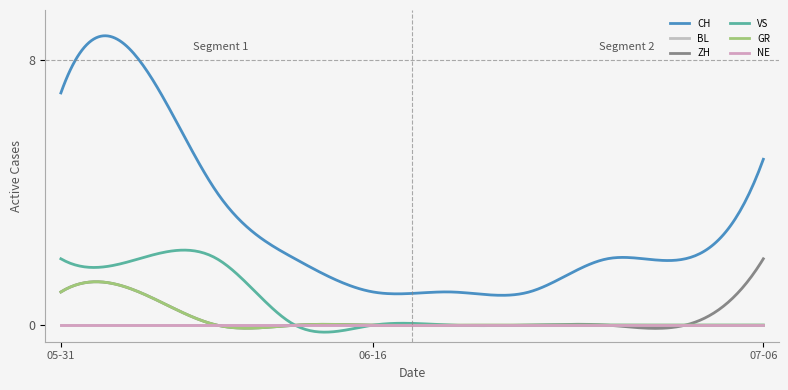

Is this an area chart (filled region under the line)?

No